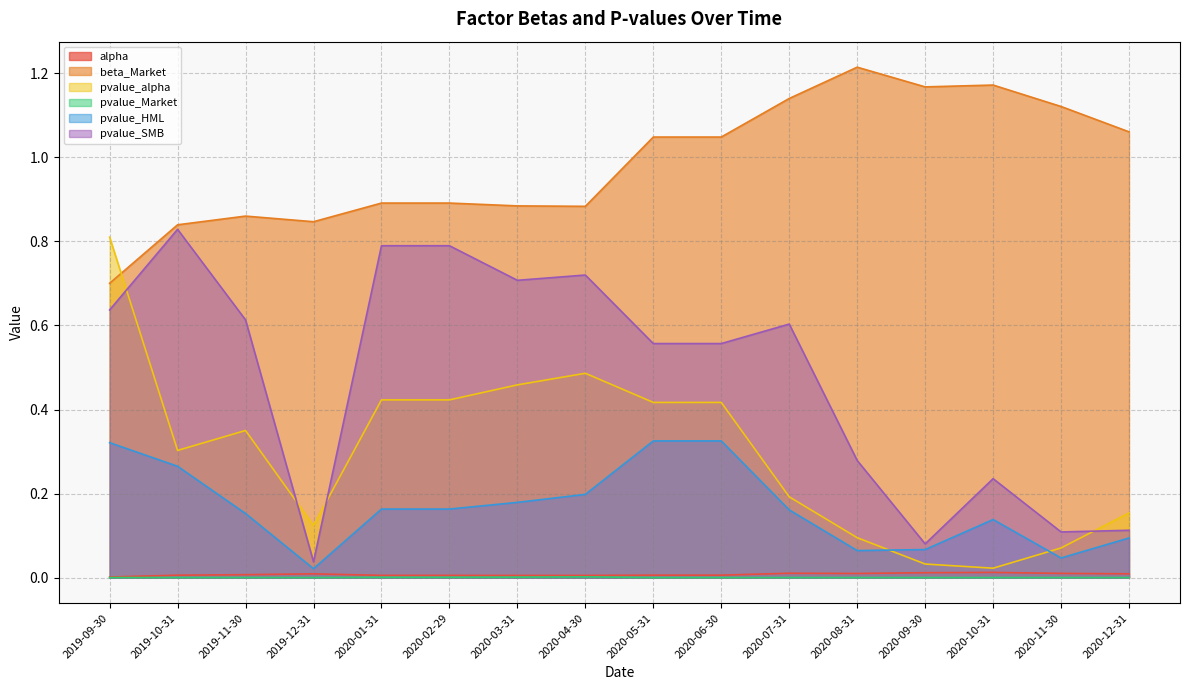

Does the chart display data point markers on the line(s)?

No